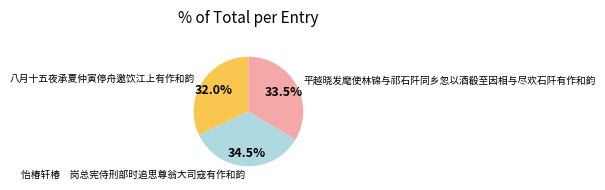

To the nearest percent, what is the difference between the largest and smallest slice percentages?

2%